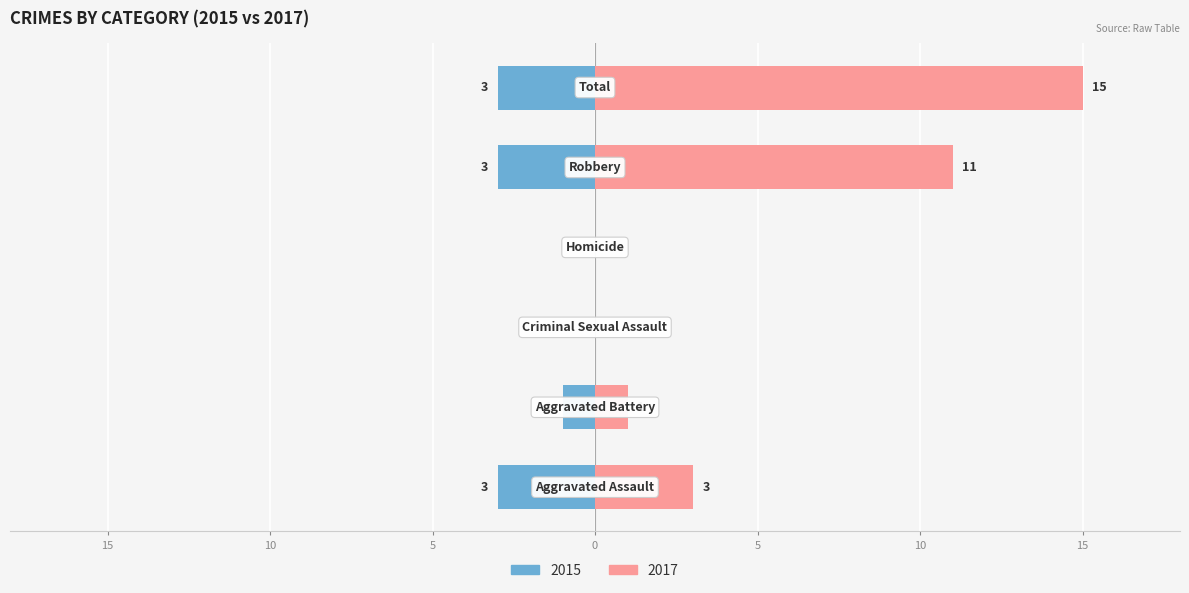

The Left series shows -3 at Total. True or false?

True